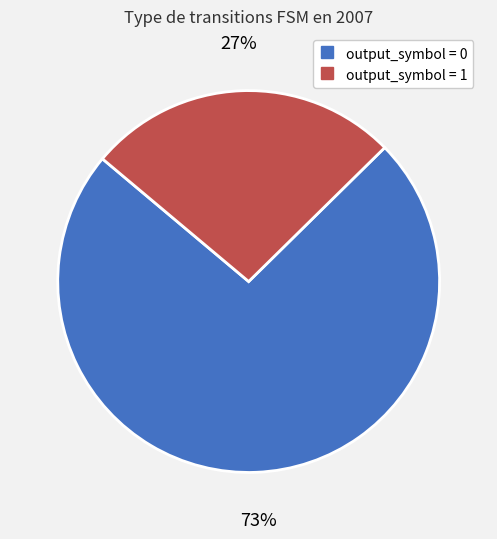

Which has a higher value, output_symbol = 0 or output_symbol = 1?

output_symbol = 0